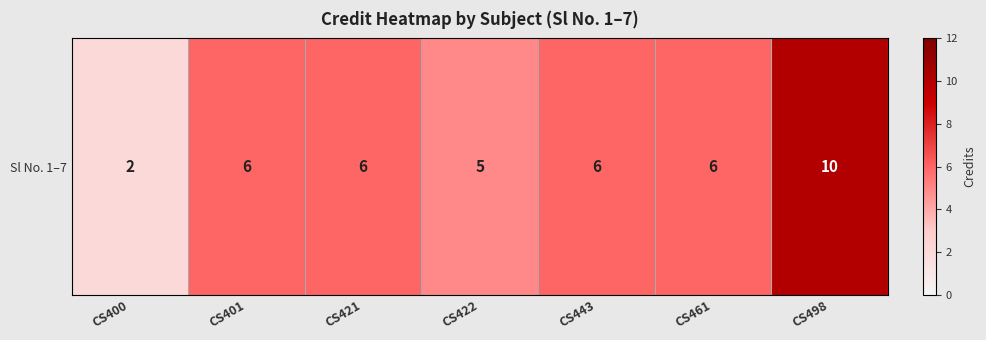

The value at CS421 is 10. True or false?

False